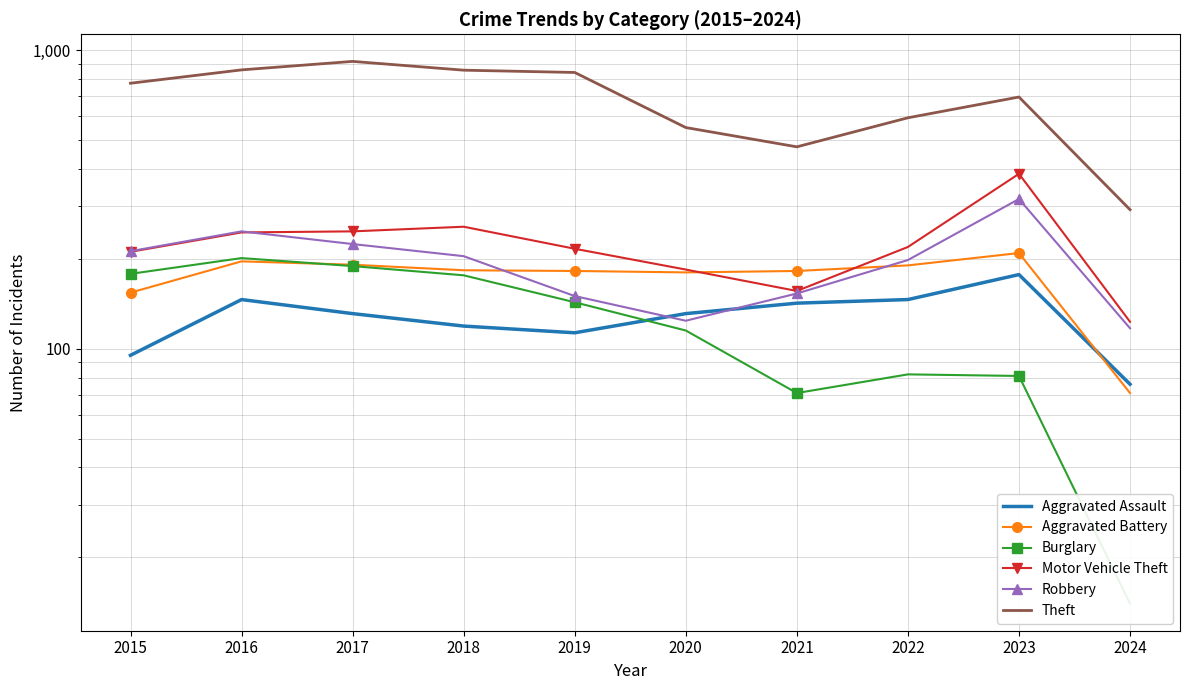

True or false: Robbery and Theft cross at least once.

False